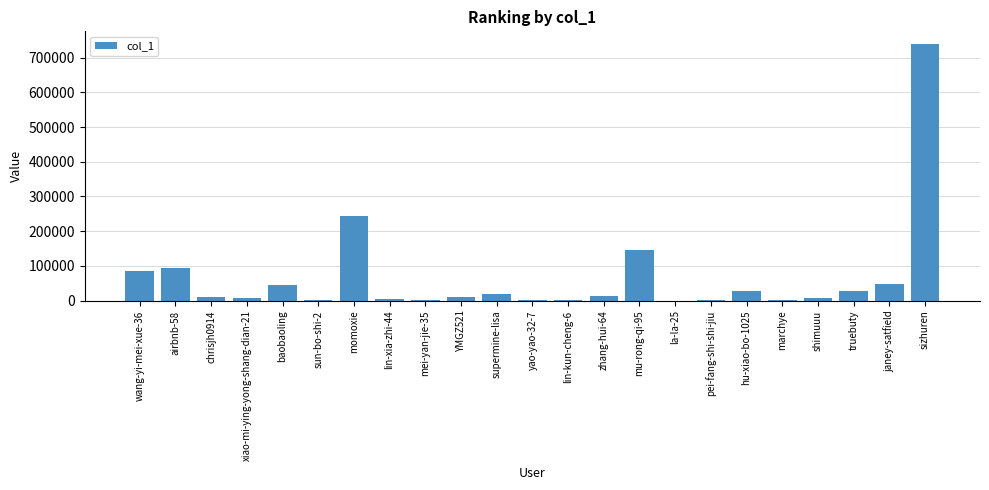

At which category does the chart reach its peak across all series?

sizhuren